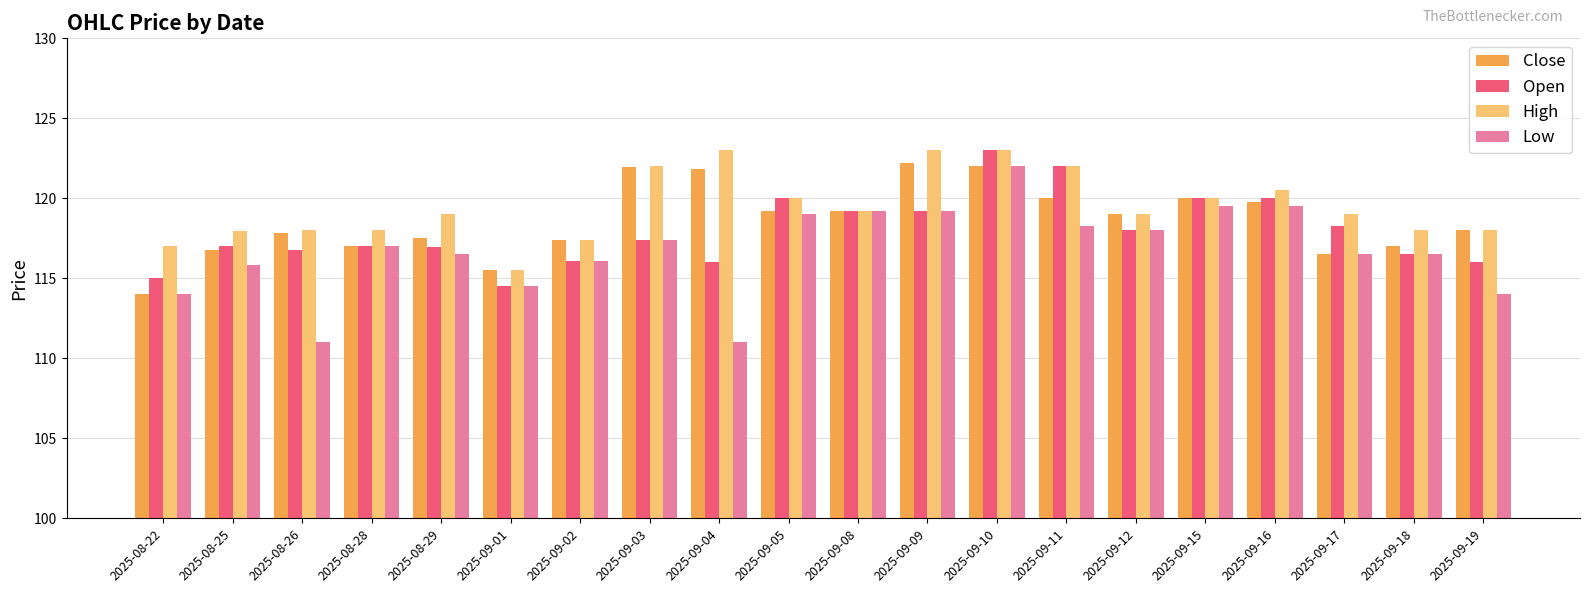

Between 2025-08-22 and 2025-08-25, which series saw the biggest shift?

Close